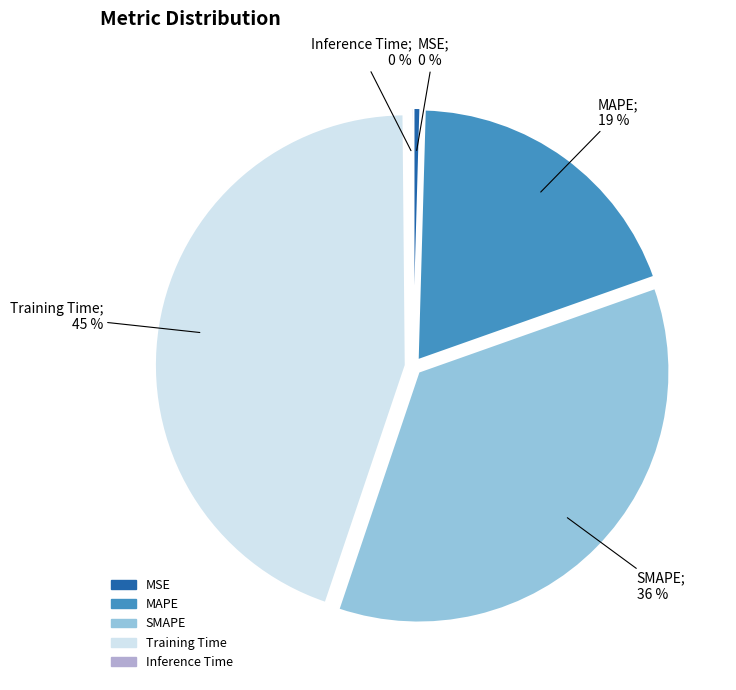

To the nearest percent, what is the difference between the largest and smallest slice percentages?

45%